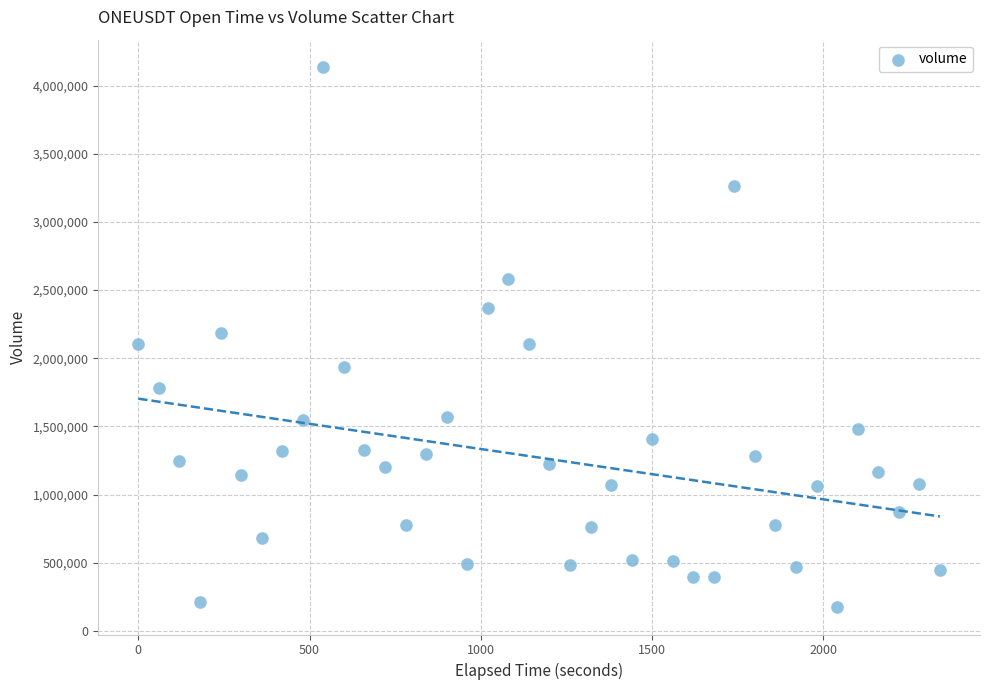

What is the range of Y values (max minus min)?

3966103